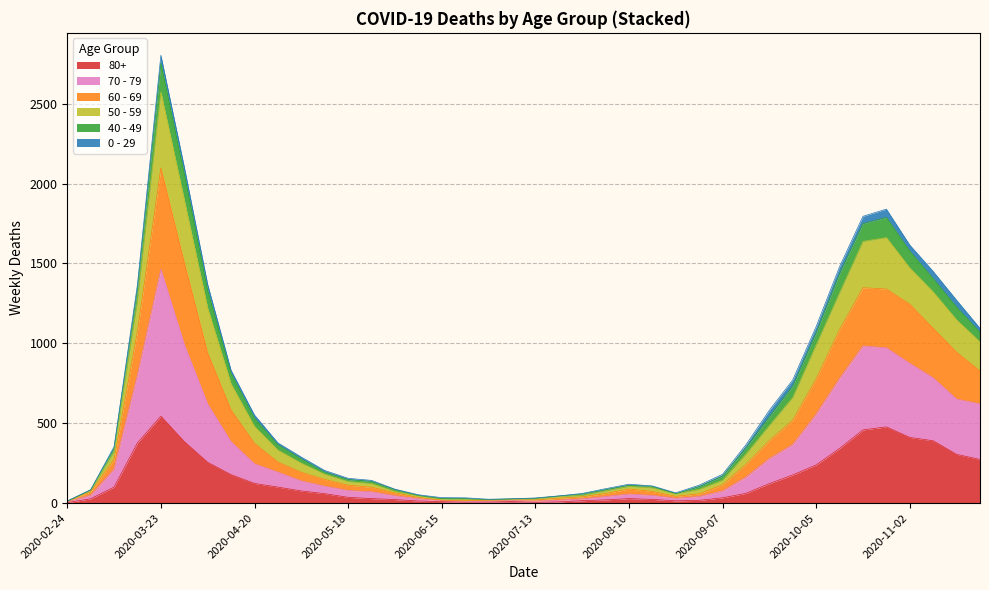

What are all the series names shown in the legend?

80+, 70 - 79, 60 - 69, 50 - 59, 40 - 49, 0 - 29